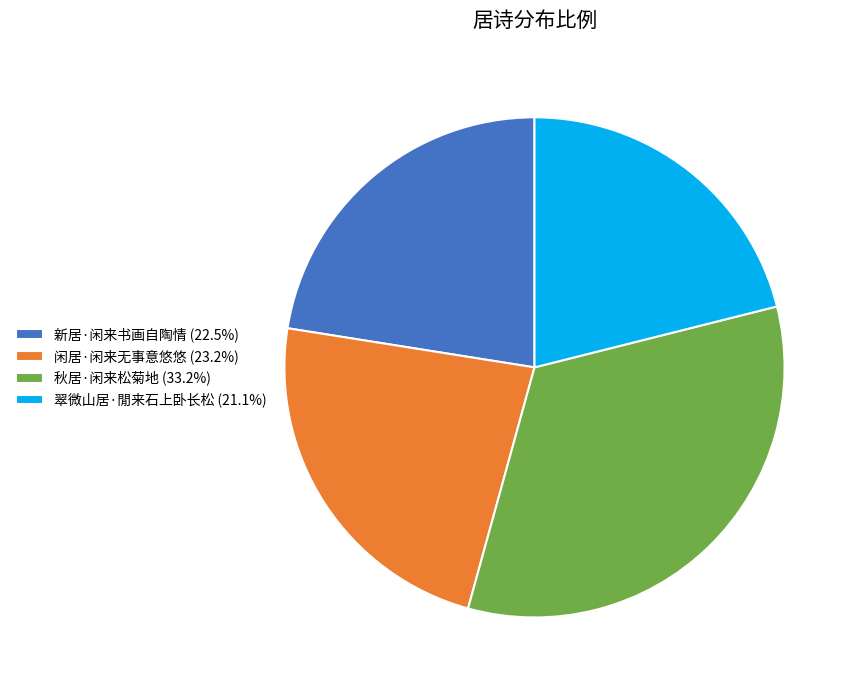

Do 秋居·闲来松菊地 (33.2%) and 翠微山居·閒来石上卧长松 (21.1%) together represent more than half of the pie?

Yes